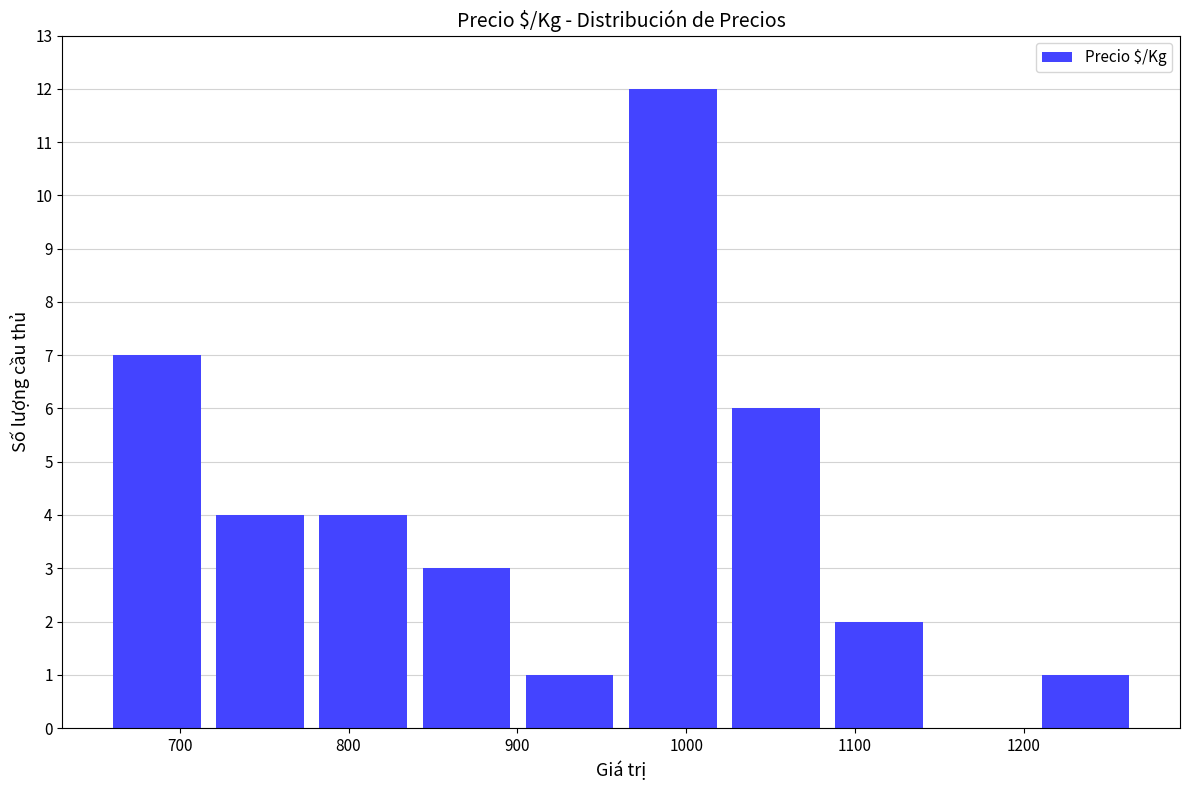

Reading left to right, transcribe this chart: for each bar, give the range it covers on the x-axis and its height. Neither the bar edges nor the heights are printed on the chart, so give them approximately, as read against the axes.

660 to 720: 7
720 to 780: 4
780 to 840: 4
840 to 900: 3
900 to 960: 1
960 to 1020: 12
1020 to 1080: 6
1080 to 1140: 2
1140 to 1210: 0
1210 to 1270: 1